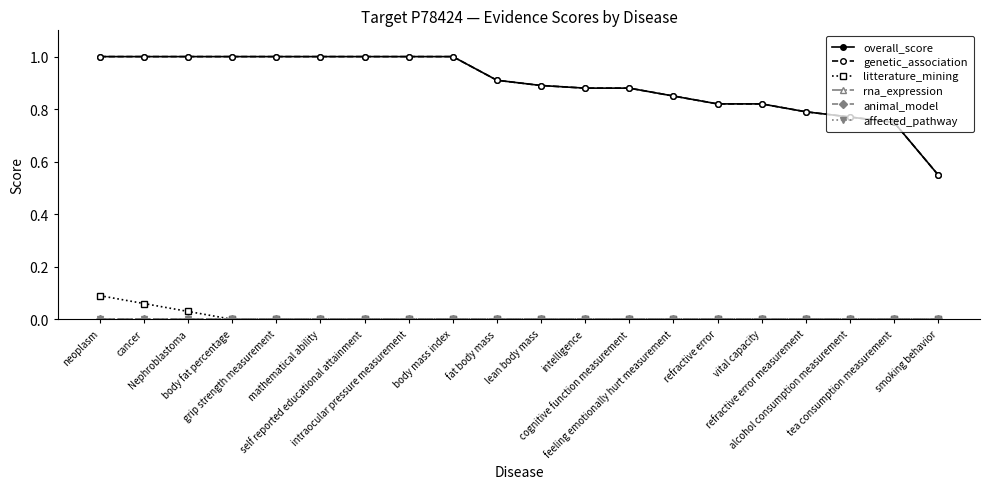

At which category is the sum across all series the highest?

neoplasm